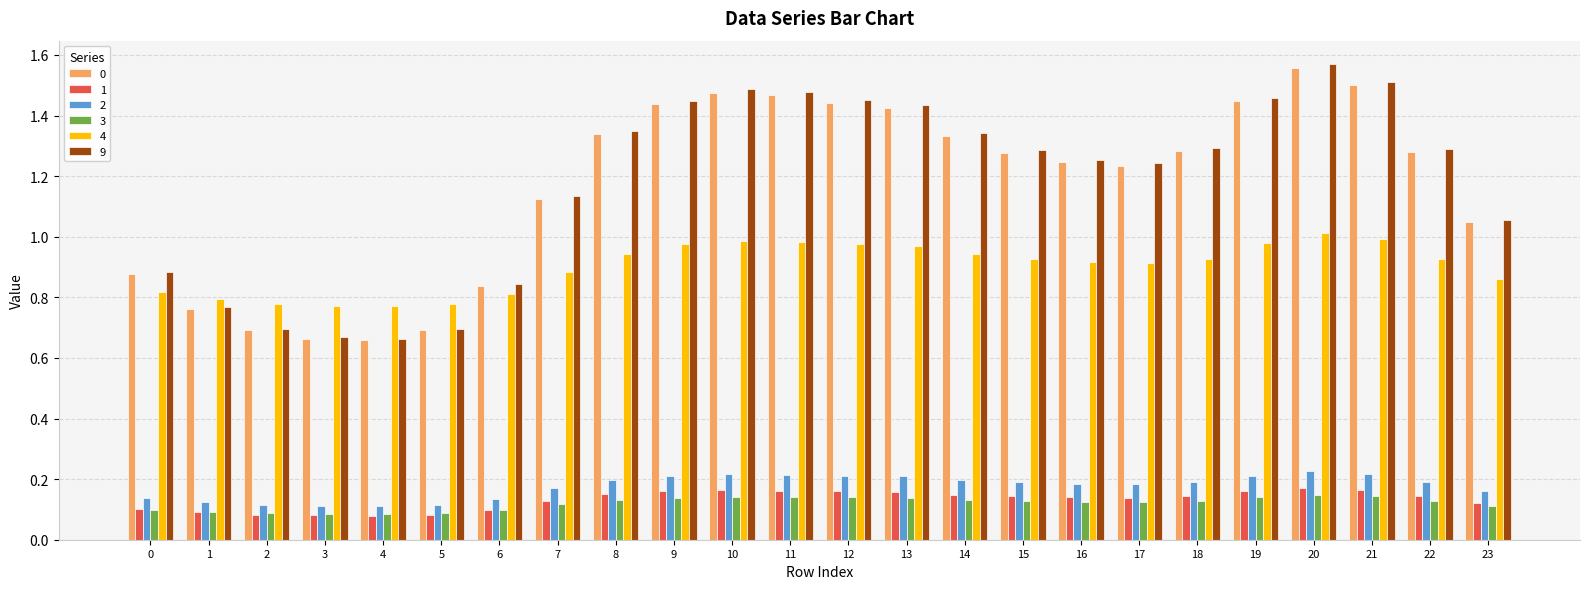

True or false: 3 has a value of 0.1 at 14.

True